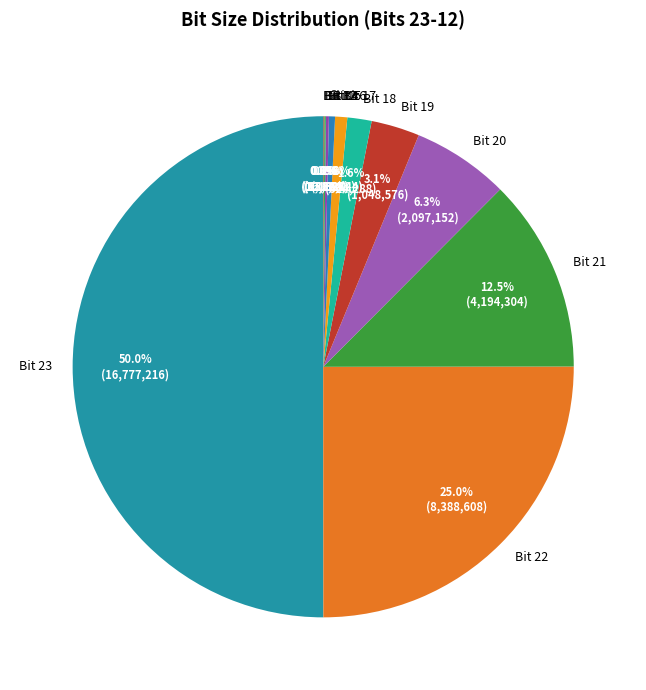

What is the ratio of the value at Bit 23 to the value at Bit 16?

128.0